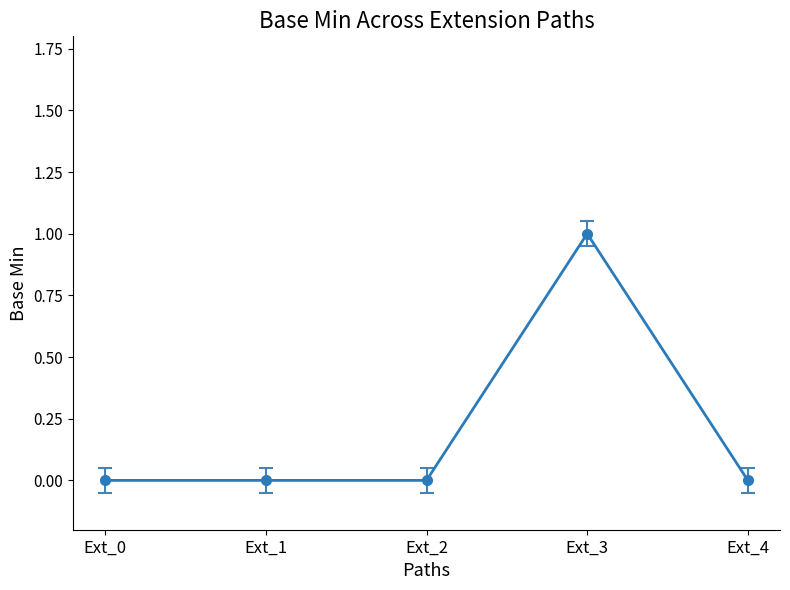

What is the sum of all values?

1